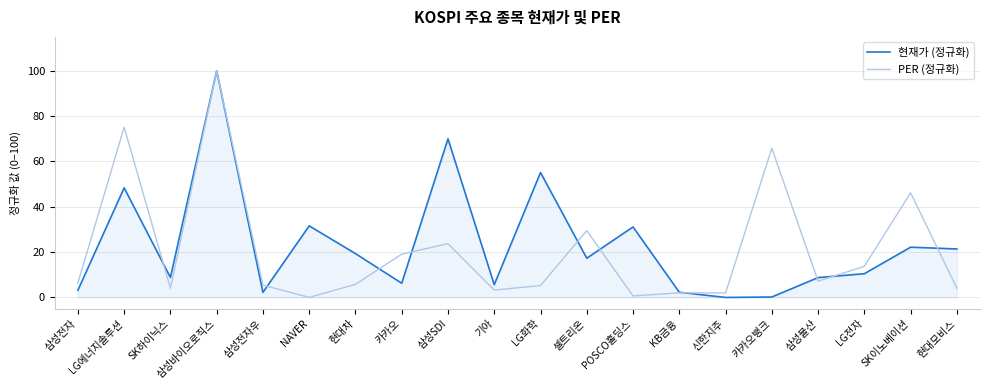

What position from the left is 현대모비스?

20